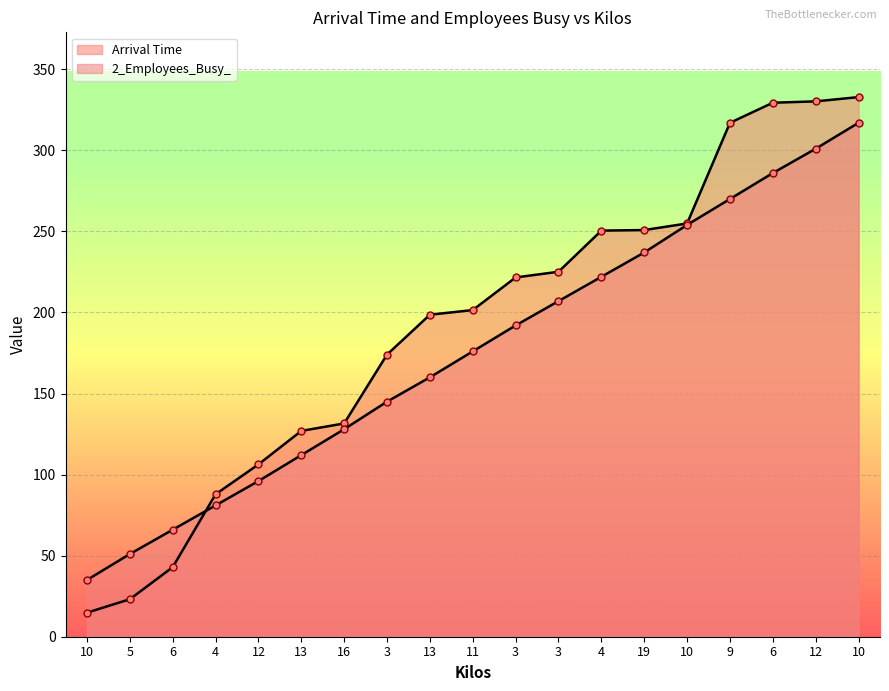

Which series changed the most between 5 and 4?

Arrival Time